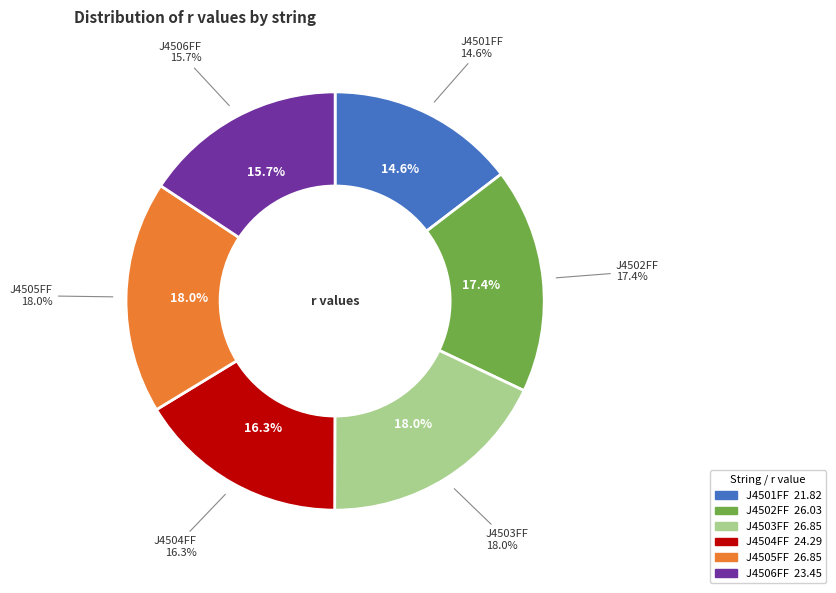

To the nearest percent, what portion does J4505FF represent?

18%